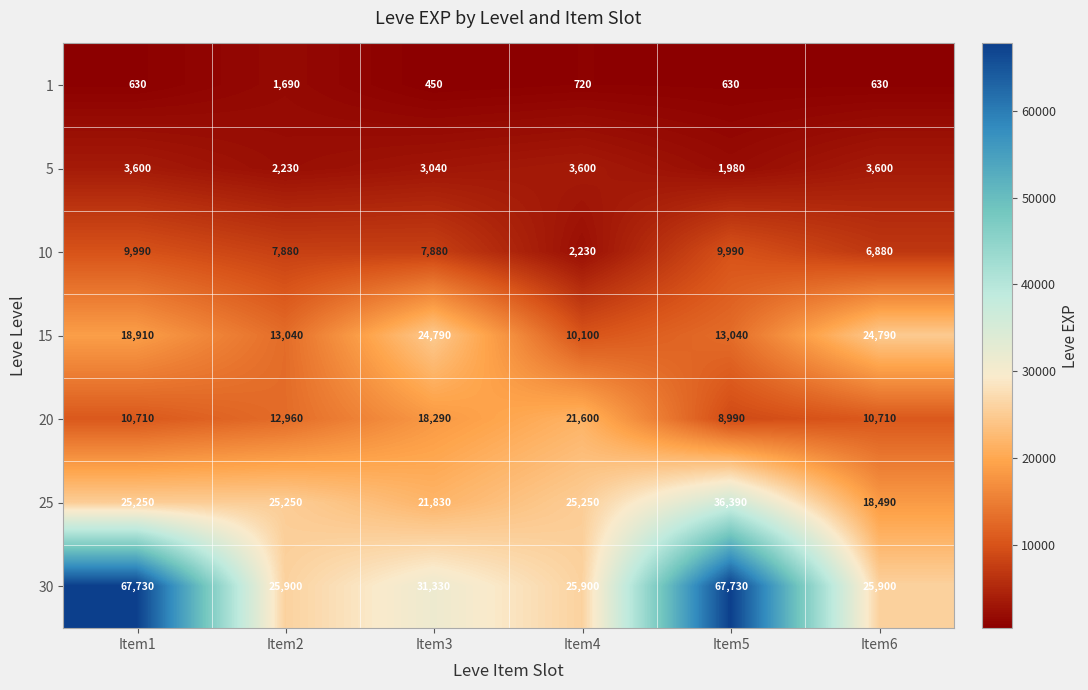

What is the spread (max minus min) of values at Item6?

25270